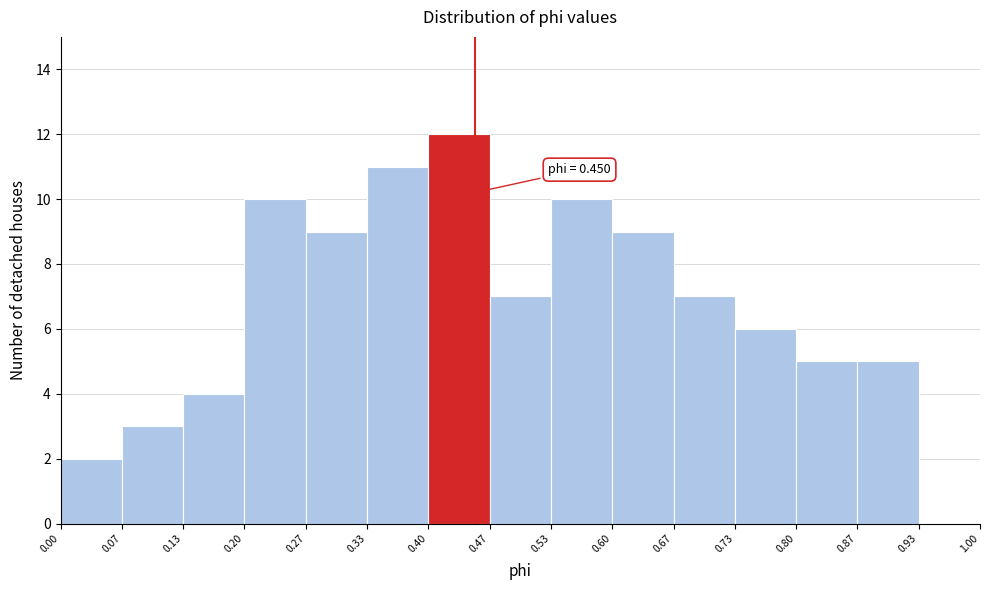

Which range on the x-axis has the tallest bar?

0.40 to 0.47